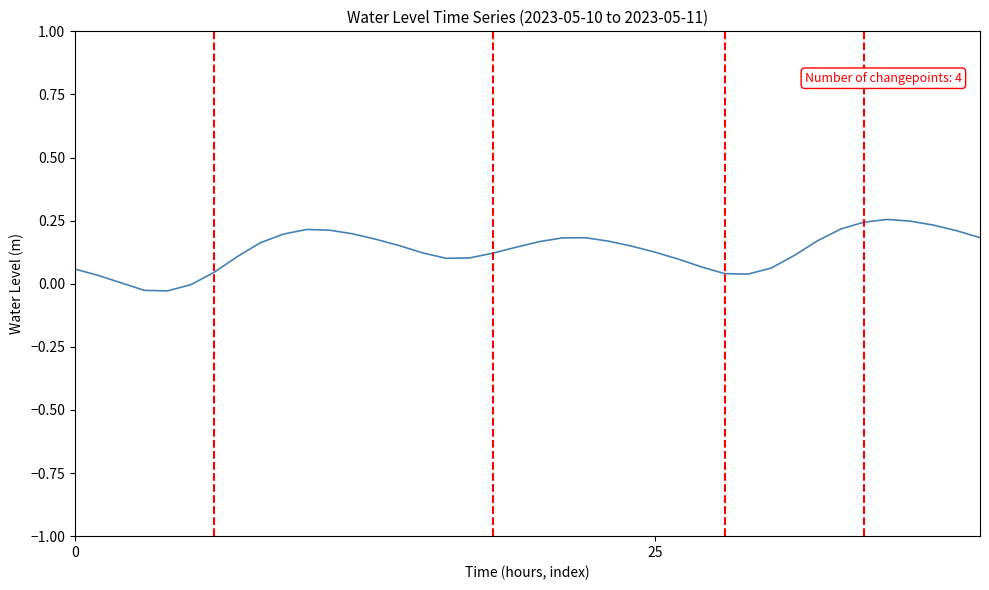

How many lines are shown in the chart?

1